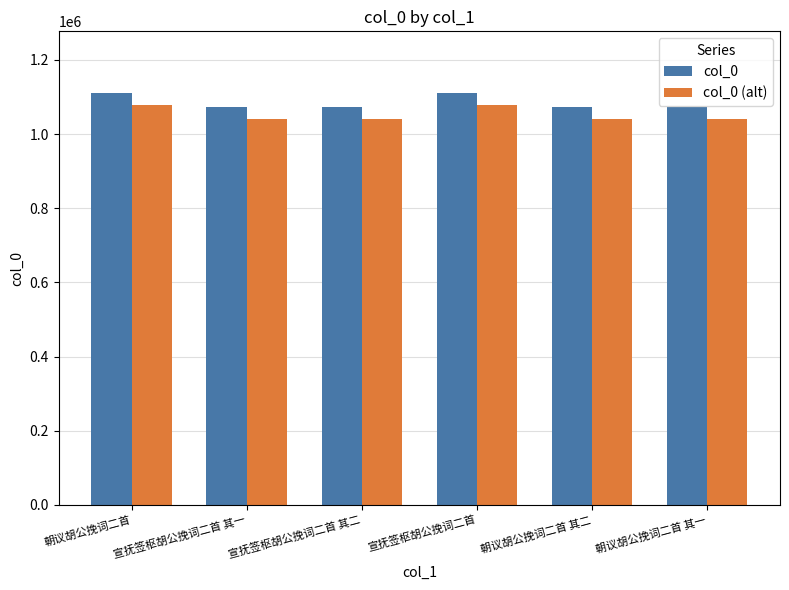

How many series are shown in this chart?

2